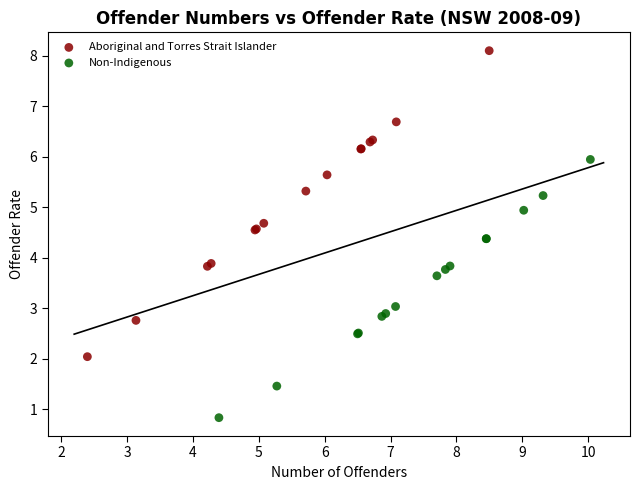

Which series has the widest spread of Y values?

Aboriginal and Torres Strait Islander